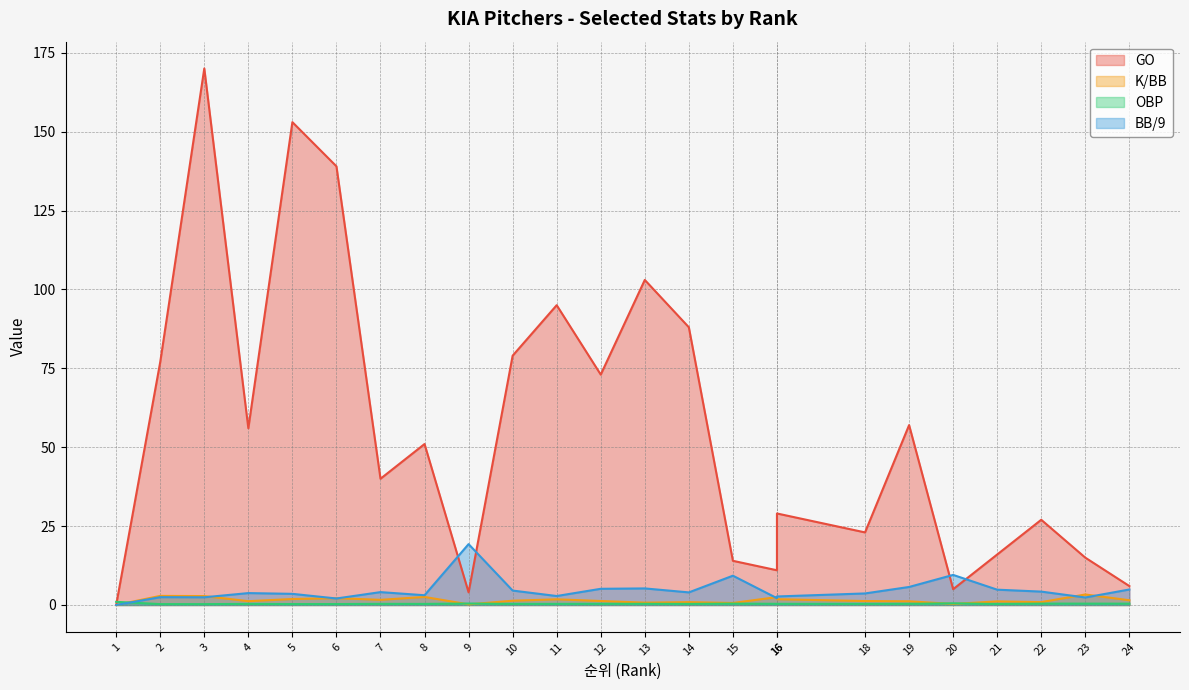

Which series has the largest total across all categories?

GO